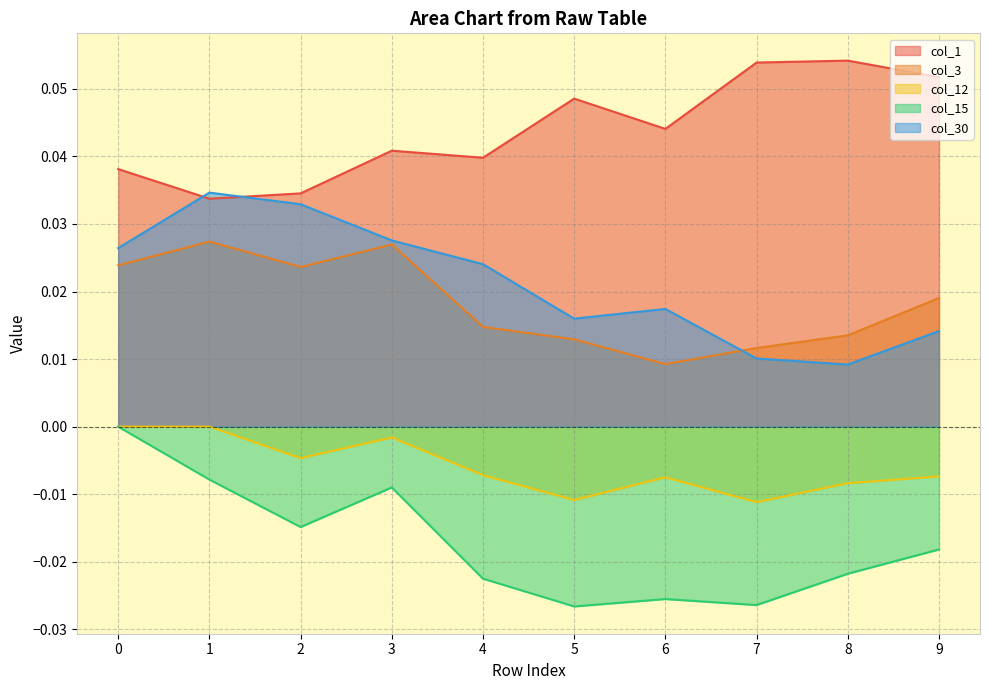

True or false: col_3 has a value of 0.0 at 6.

False